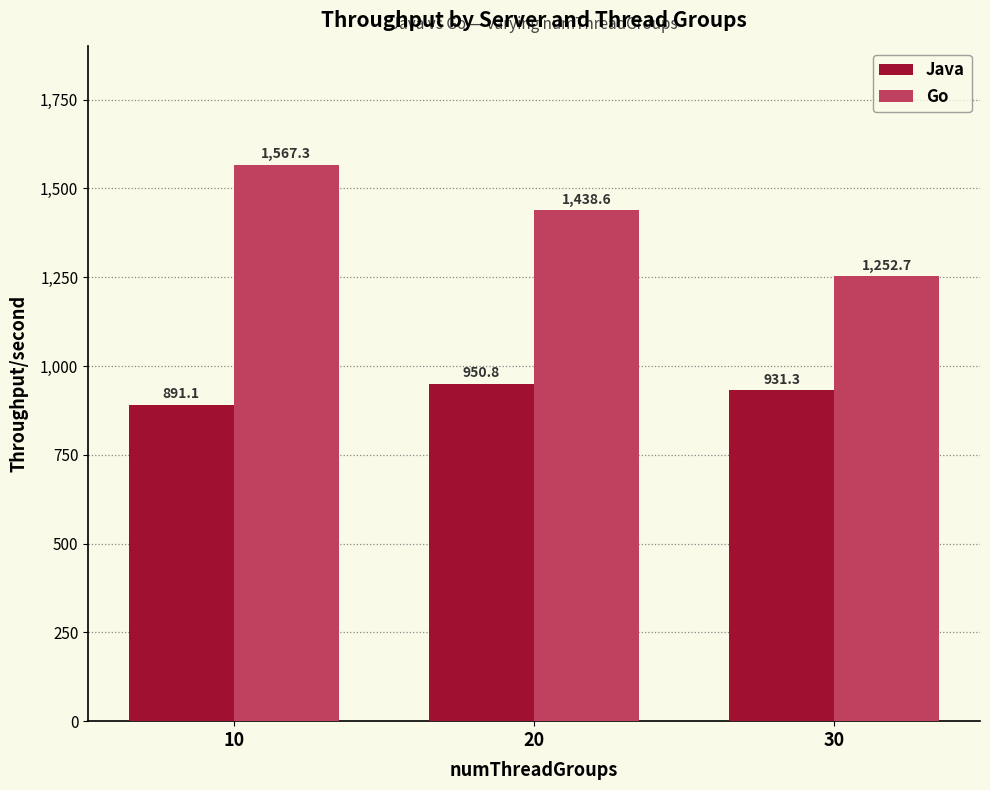

Between 20 and 30, which series saw the biggest shift?

Go